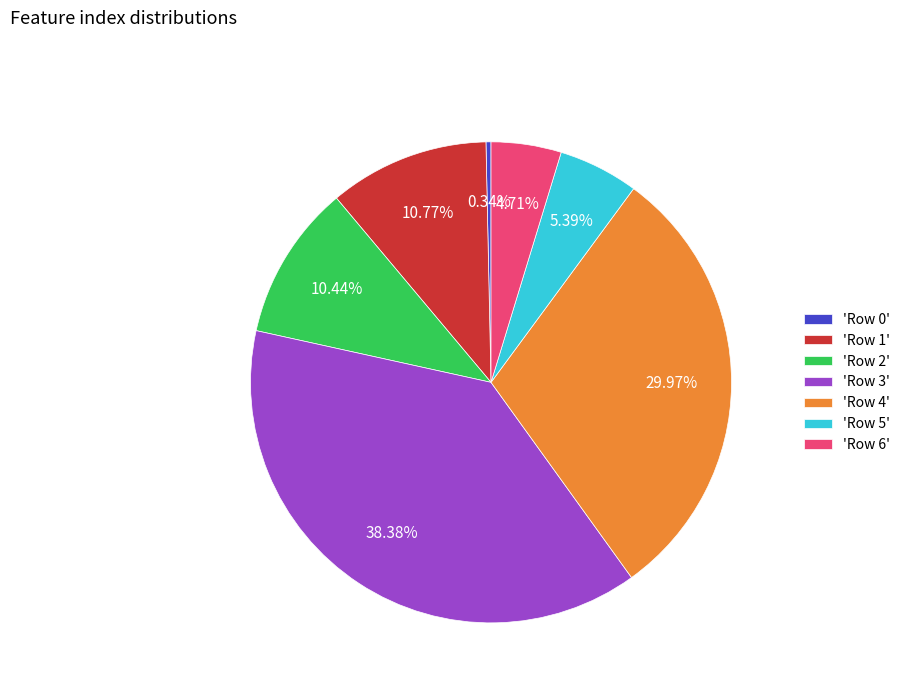

To the nearest percent, what is the difference between the largest and smallest slice percentages?

38%